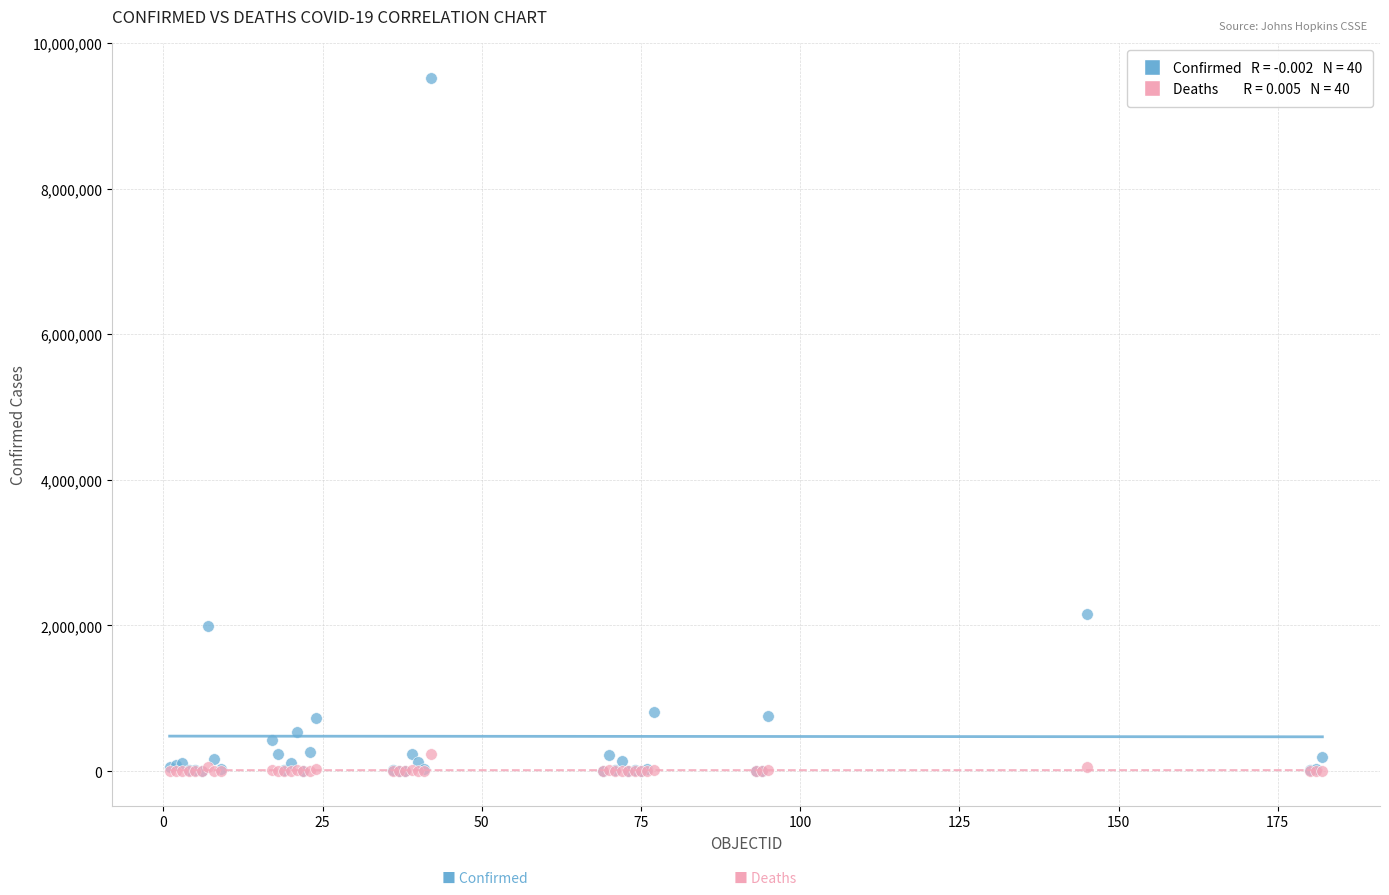

Across all series, what Y value is closest to 4762320?

2161462